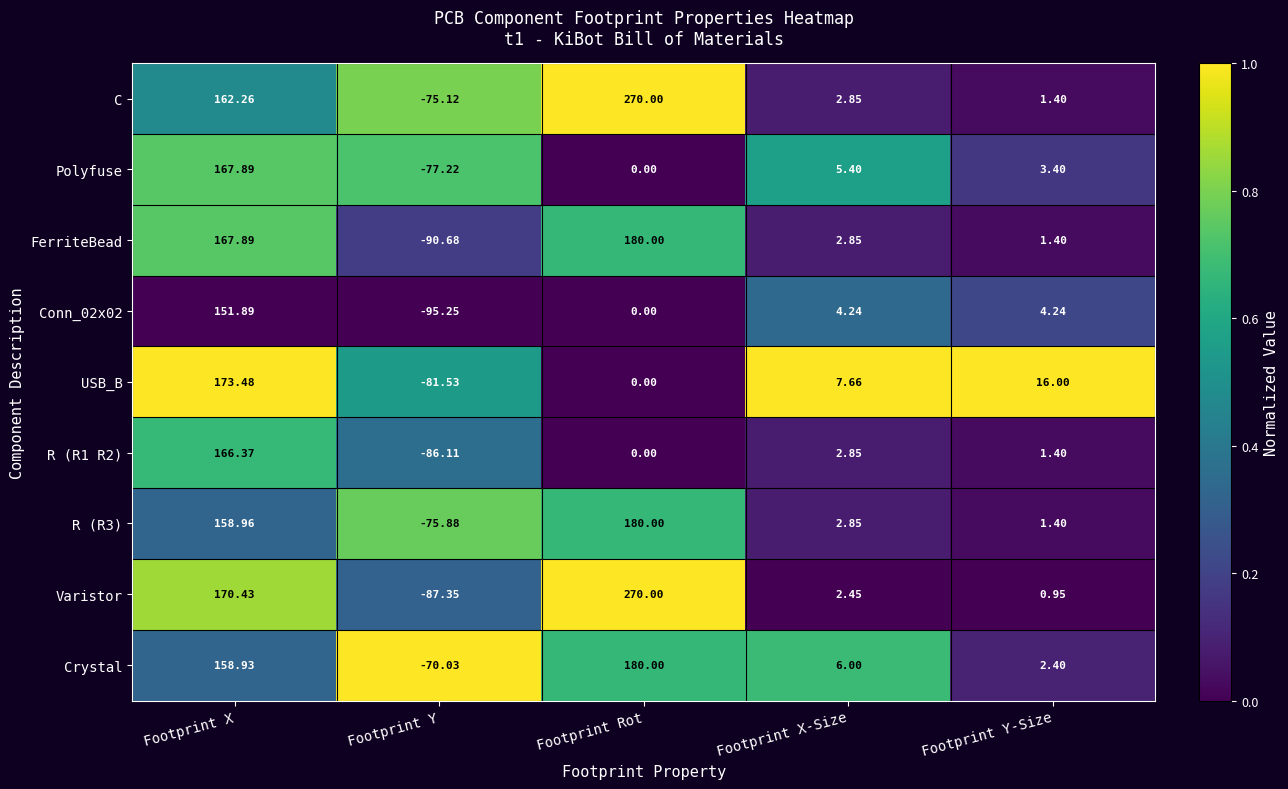

Which category has the lowest value in the Polyfuse series?

Footprint Y